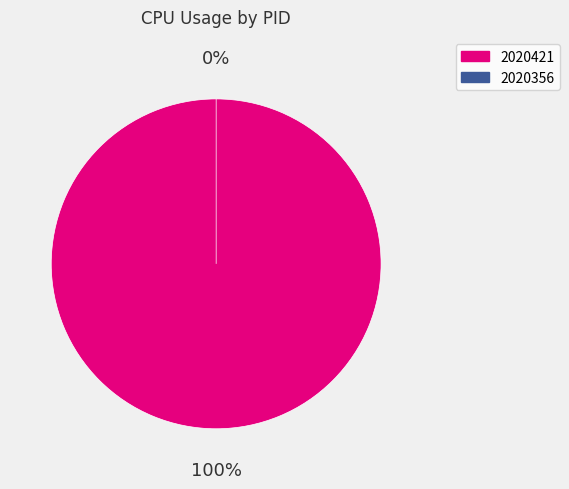

What portion of the pie excludes 2020356?

100.0%